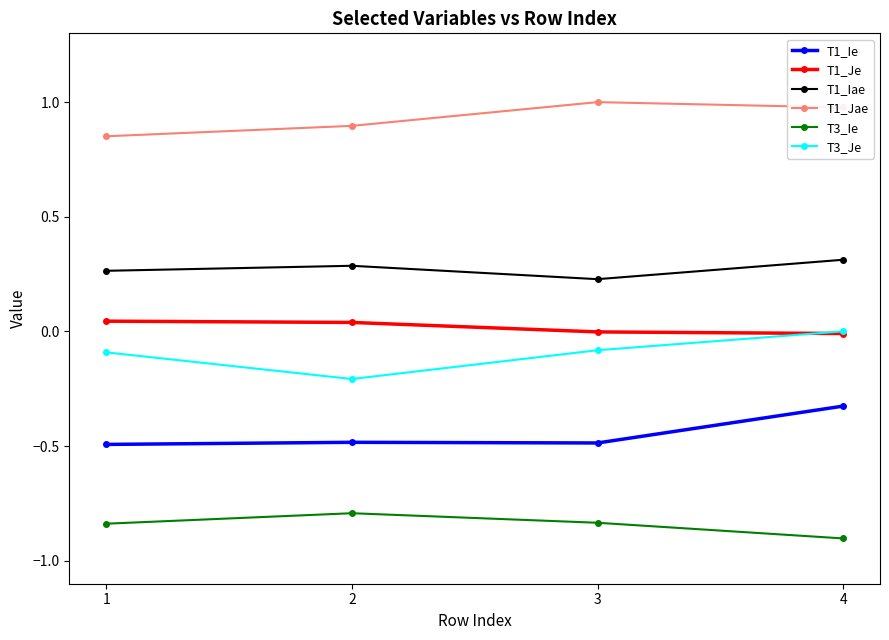

Rank the series by their maximum value, from highest to lowest.

T1_Jae, T1_Iae, T1_Je, T3_Je, T1_Ie, T3_Ie